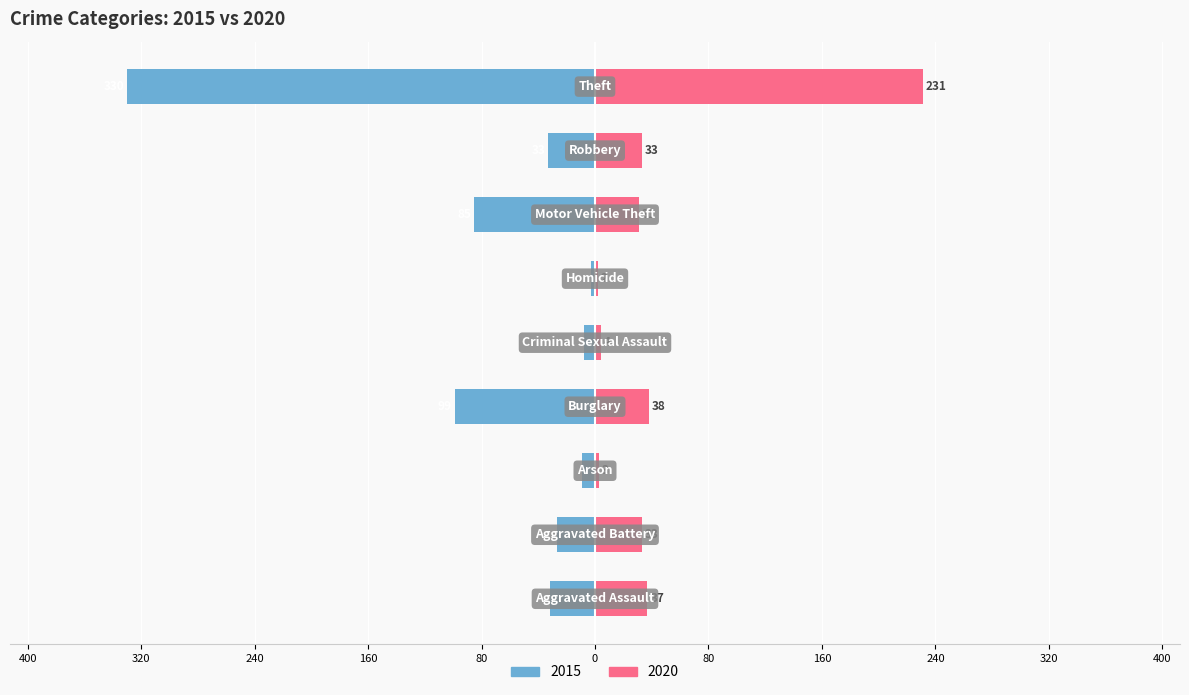

What is the difference between the highest and lowest values at Motor Vehicle Theft?

55